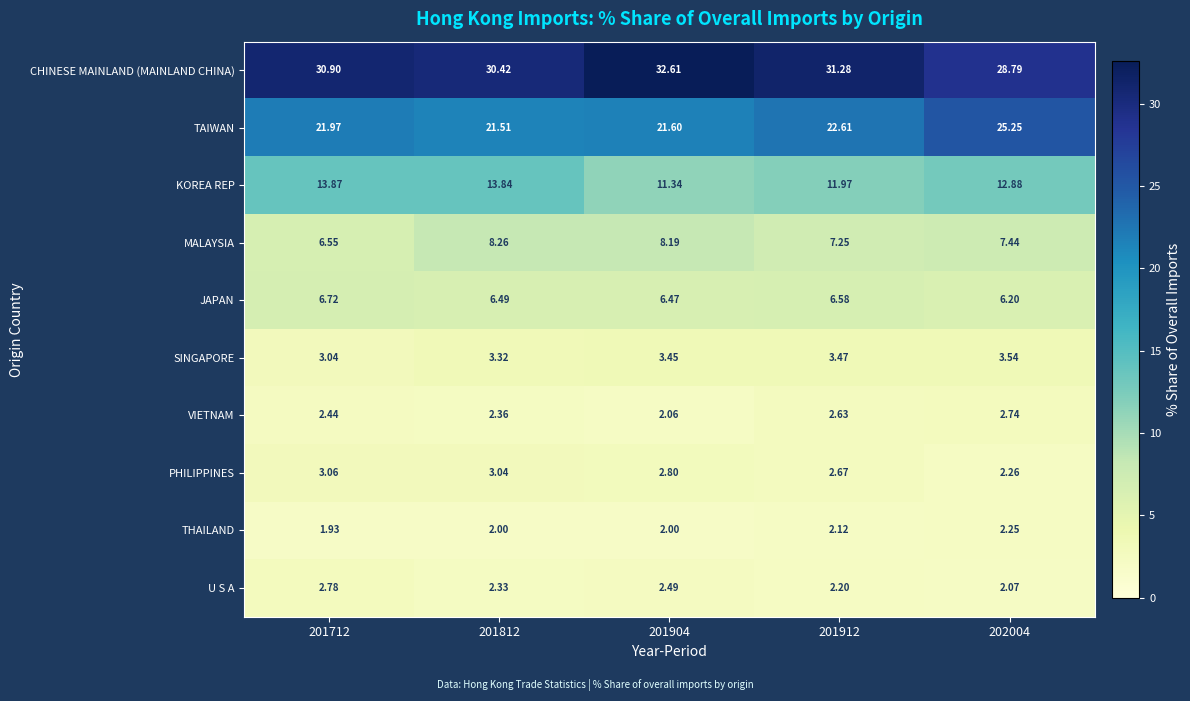

Rank the series at 201912 from lowest to highest value.

THAILAND, U S A, VIETNAM, PHILIPPINES, SINGAPORE, JAPAN, MALAYSIA, KOREA REP, TAIWAN, CHINESE MAINLAND (MAINLAND CHINA)